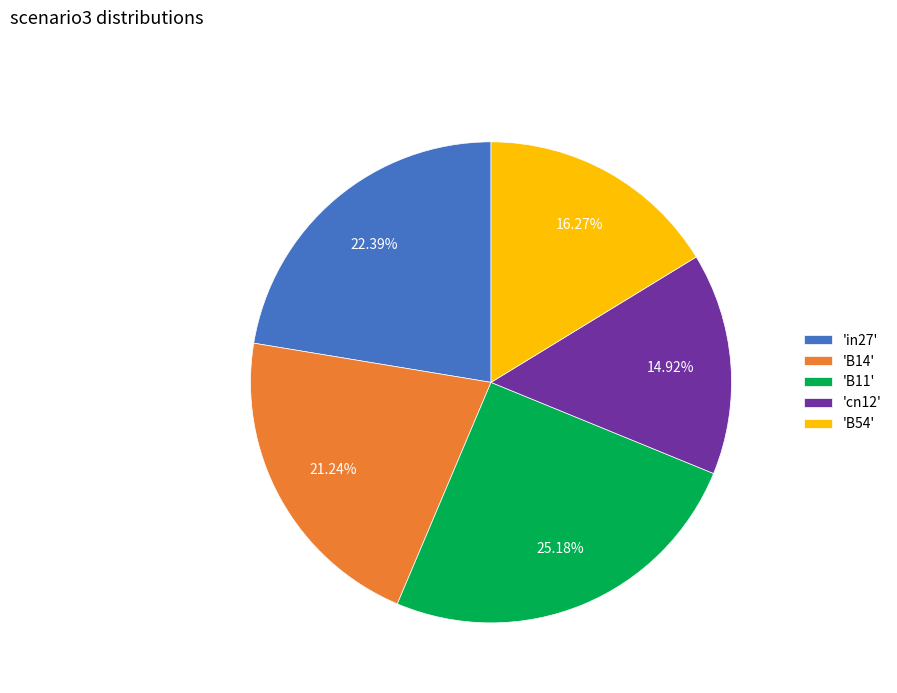

Which has a higher value, 'B14' or 'B54'?

'B14'